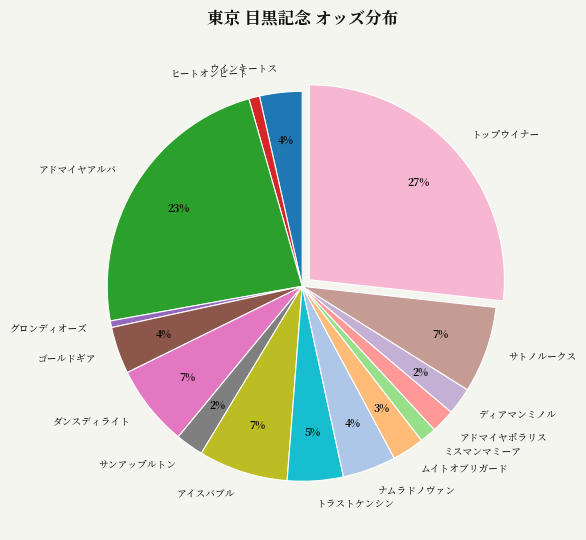

Which category has the biggest portion of the pie?

トップウイナー